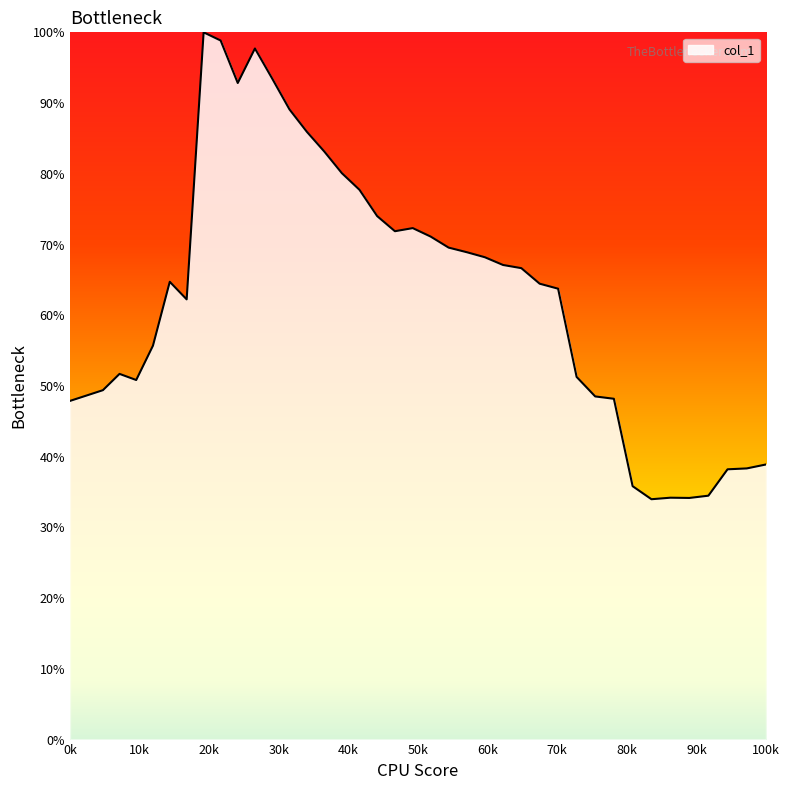

What is the difference between the maximum and minimum values?

66.0